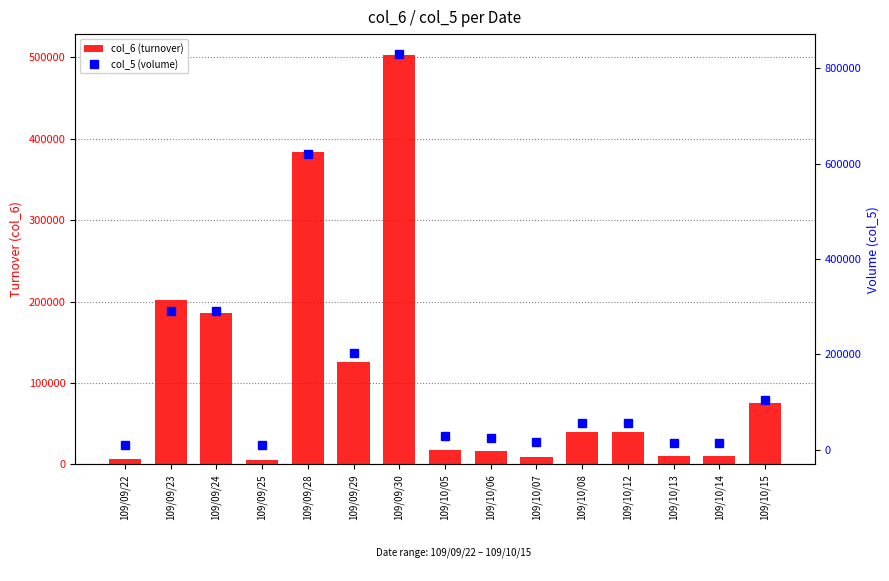

What is the difference between the highest and lowest values at 109/10/14?

3780